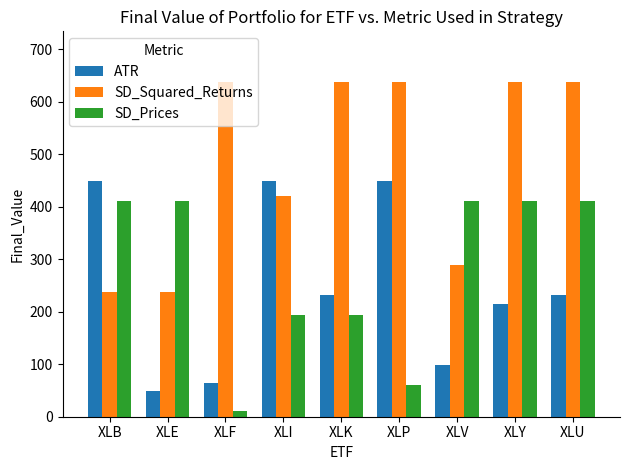

Which label corresponds to the smallest value in the chart?

XLF